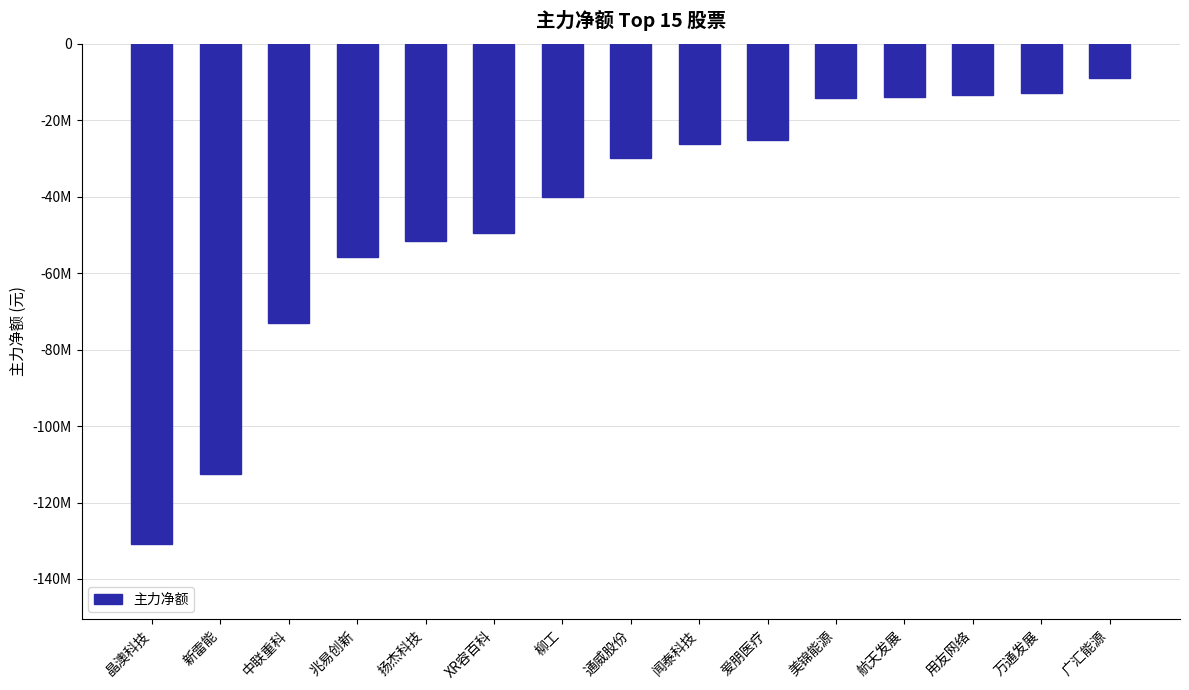

Rank the categories by value from highest to lowest.

广汇能源, 万通发展, 用友网络, 航天发展, 美锦能源, 爱朋医疗, 闻泰科技, 通威股份, 柳工, XR容百科, 扬杰科技, 兆易创新, 中联重科, 新雷能, 晶澳科技